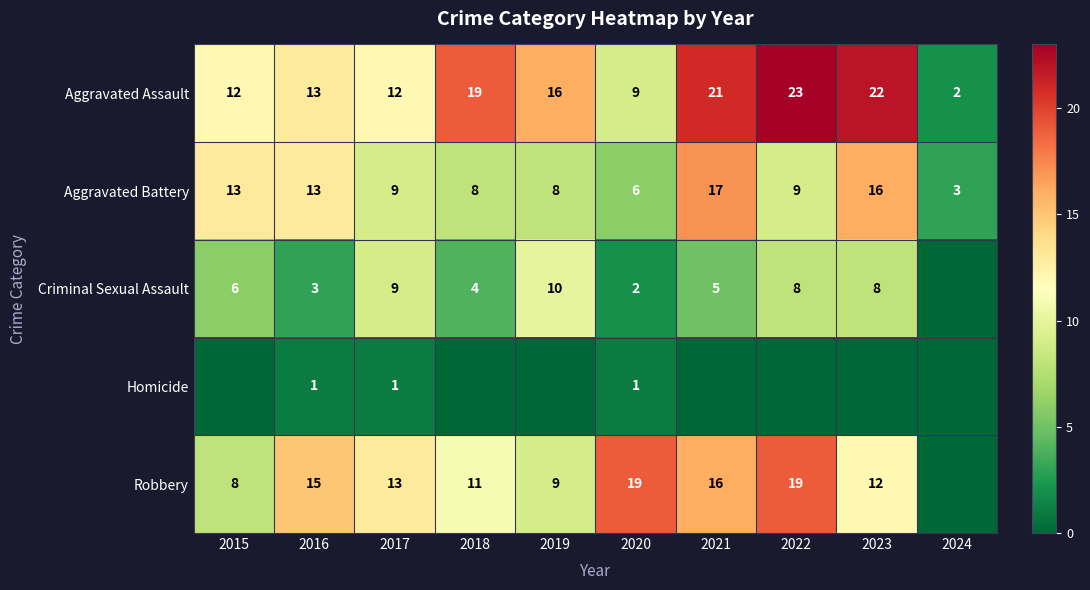

True or false: Aggravated Assault has a value of 37 at 2021.

False